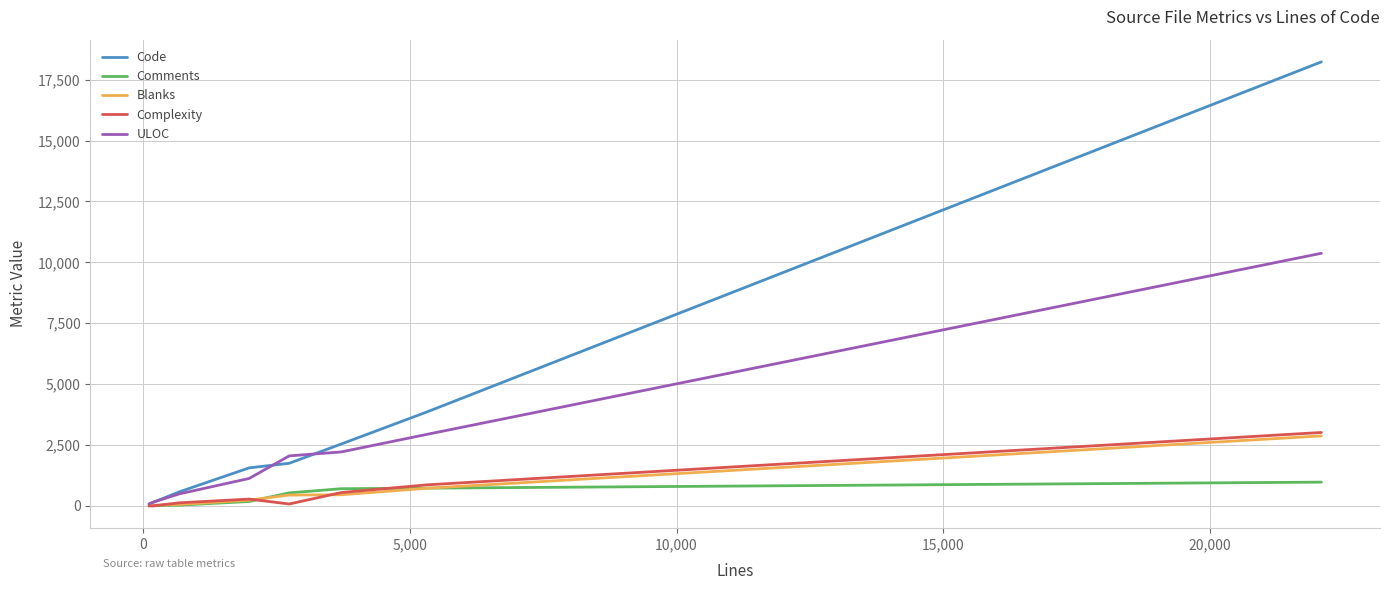

How many lines are shown in the chart?

5